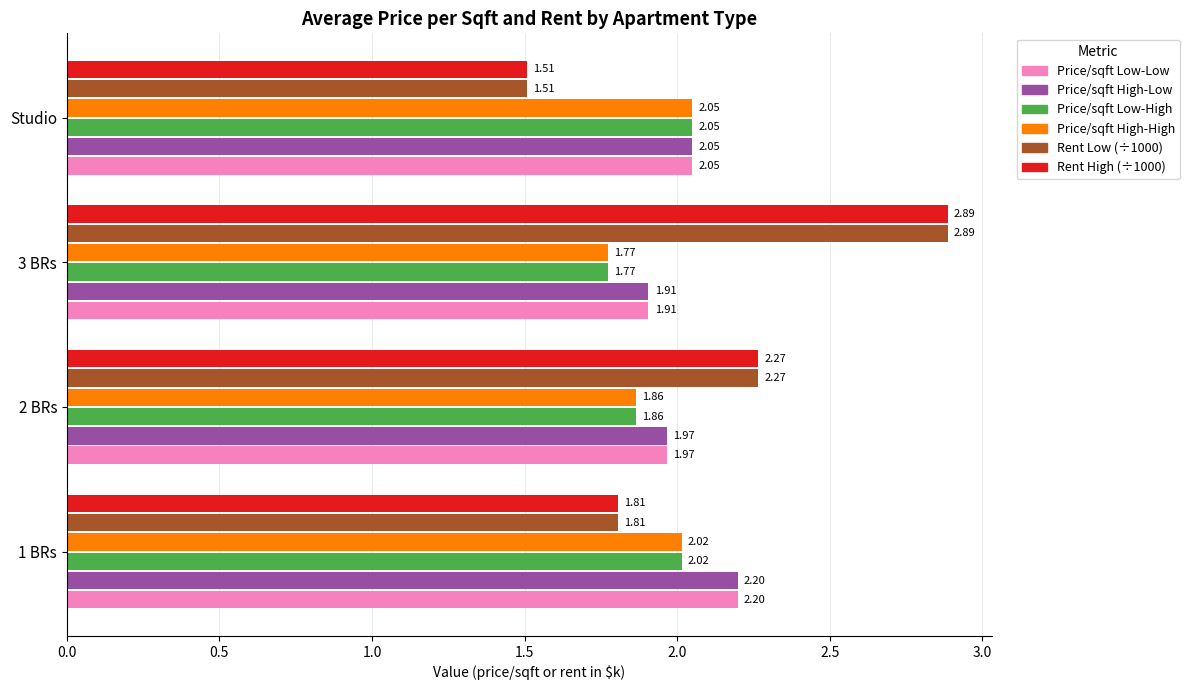

What is the spread (max minus min) of values at Studio?

0.5